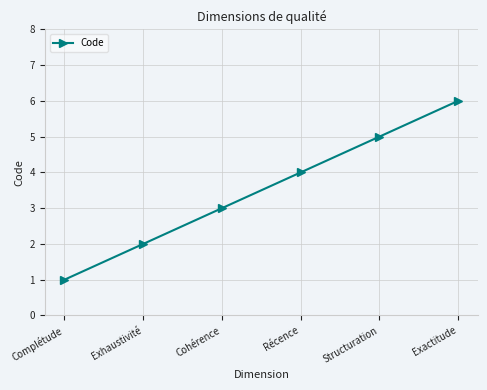

What is the maximum value shown in the chart?

6